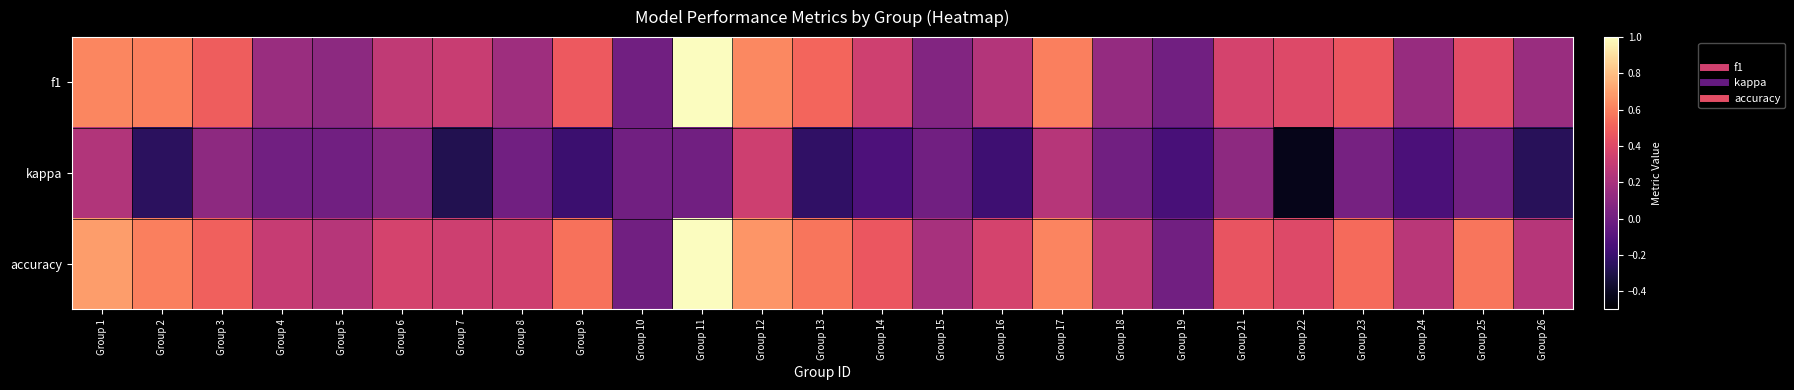

At how many categories does at least one series exceed 0?

23